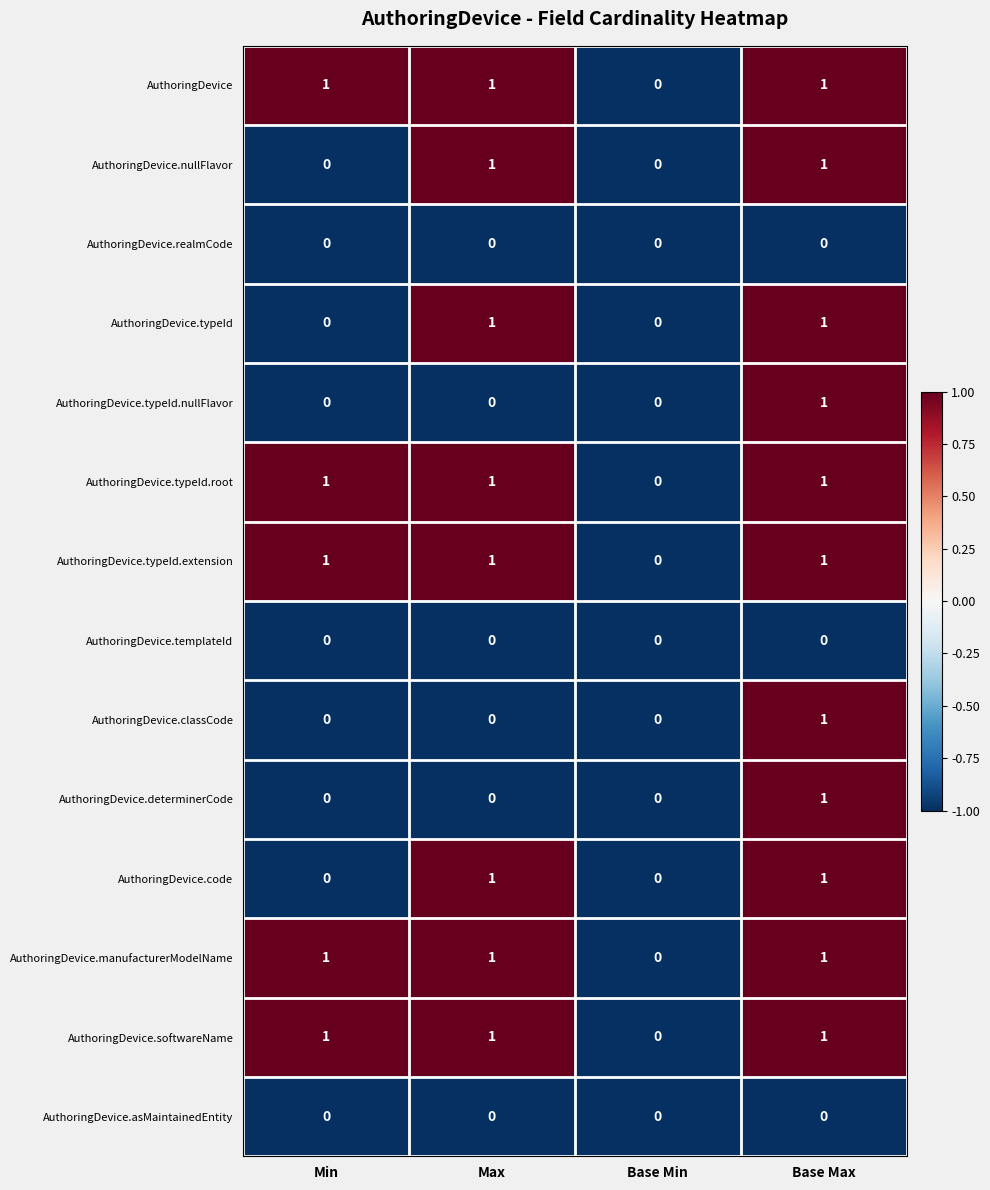

The AuthoringDevice.asMaintainedEntity series shows 0 at Min. True or false?

True